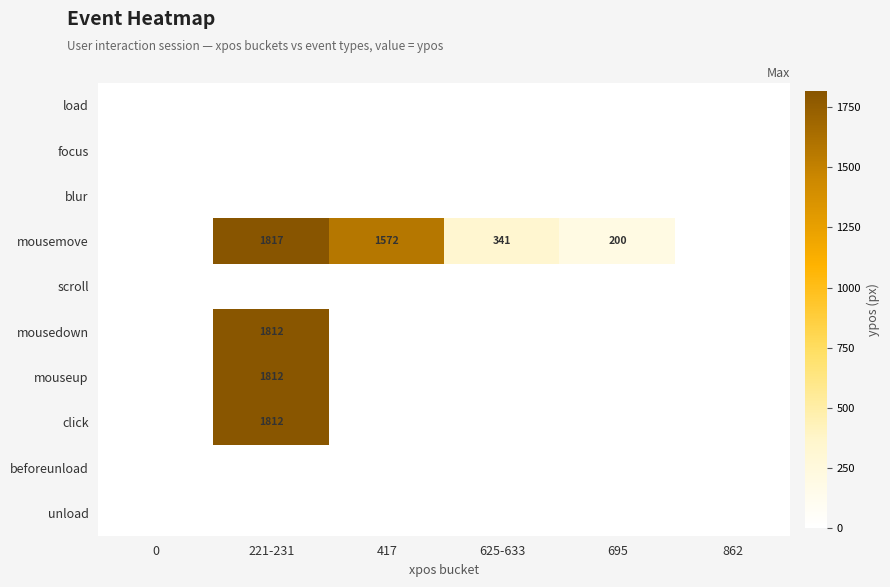

Is it true that mousemove equals 1817 at 221-231?

True